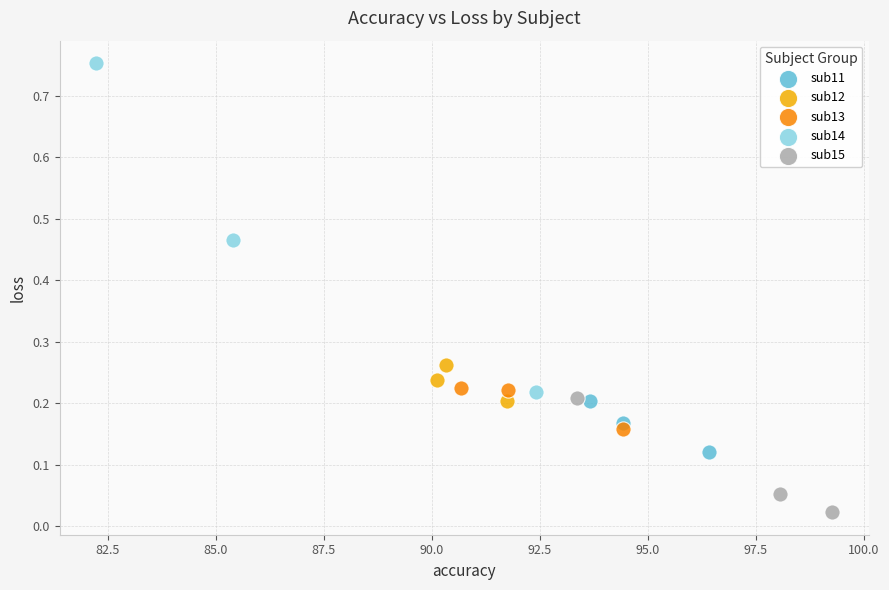

Which series reaches the minimum Y coordinate?

sub15